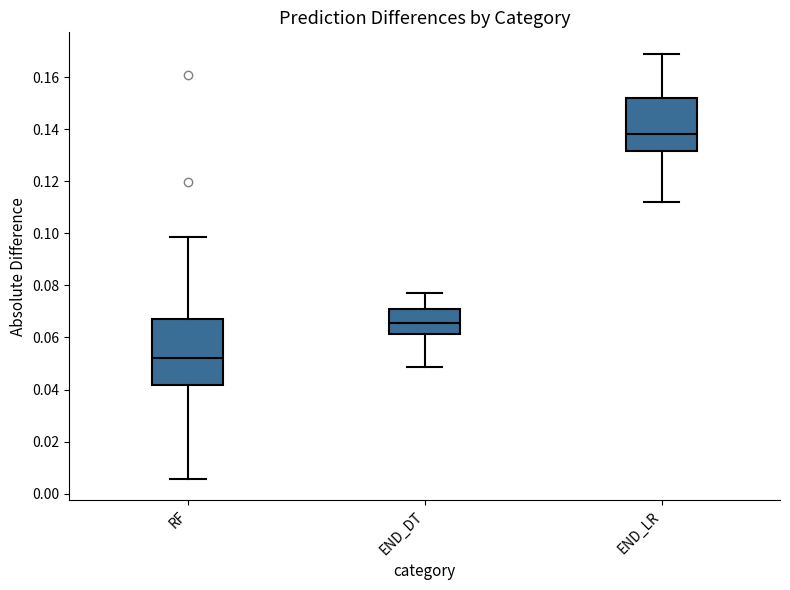

Where is the upper edge of the box for END_LR on the y-axis? The values are not printed on the chart, so give them approximately, as read against the axis.

0.152